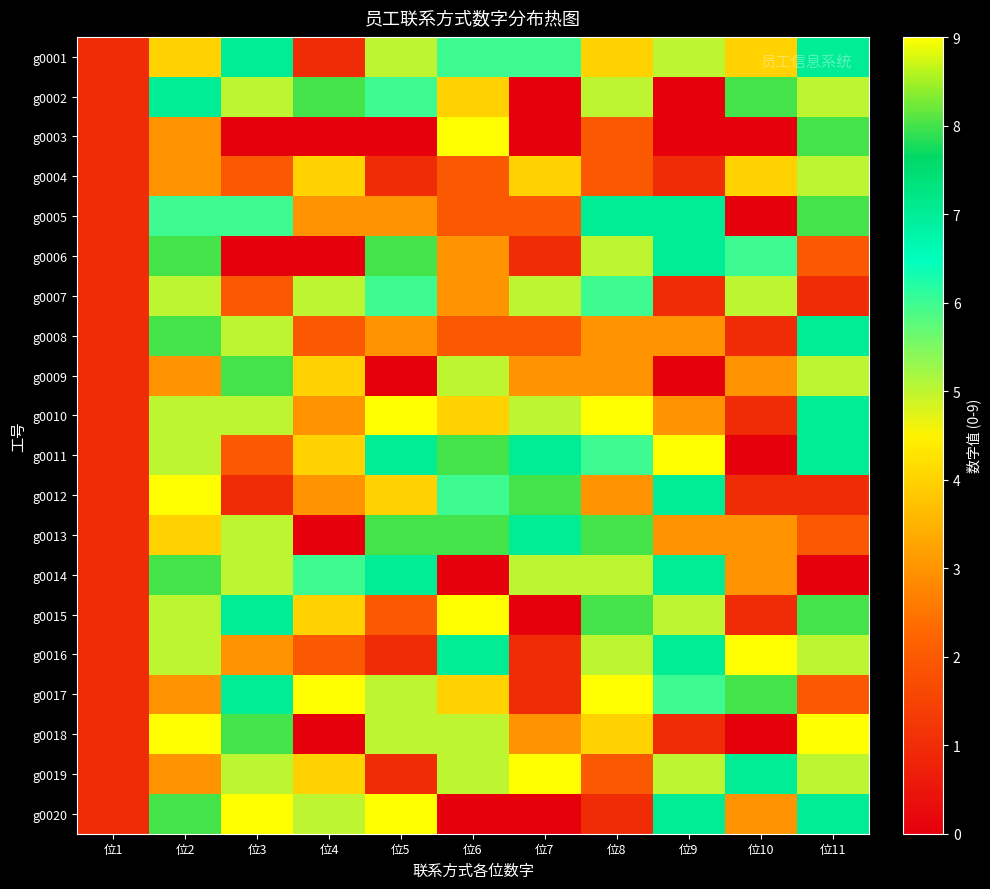

Which series has the largest total across all categories?

g0011